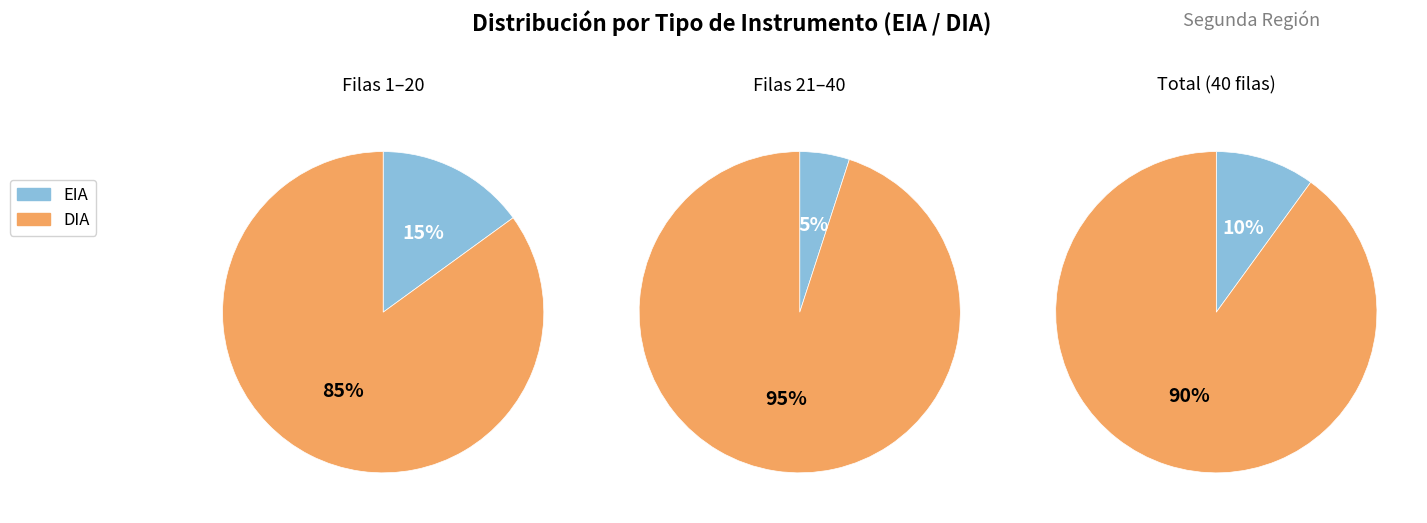

The DIA slice represents 78% of the pie. True or false?

False